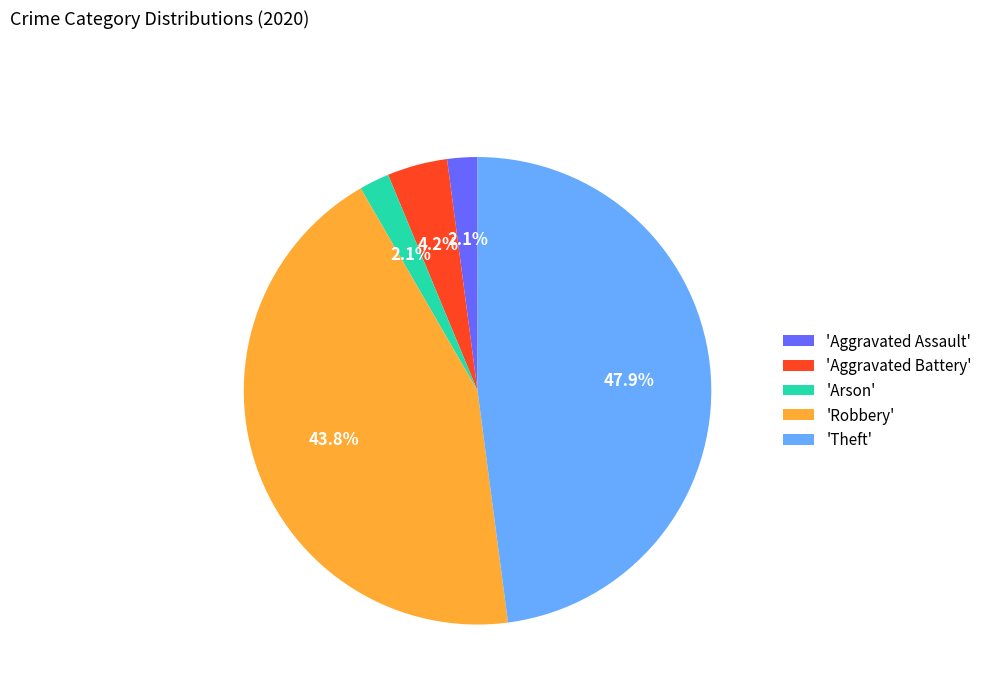

Which slice is the largest?

'Theft'